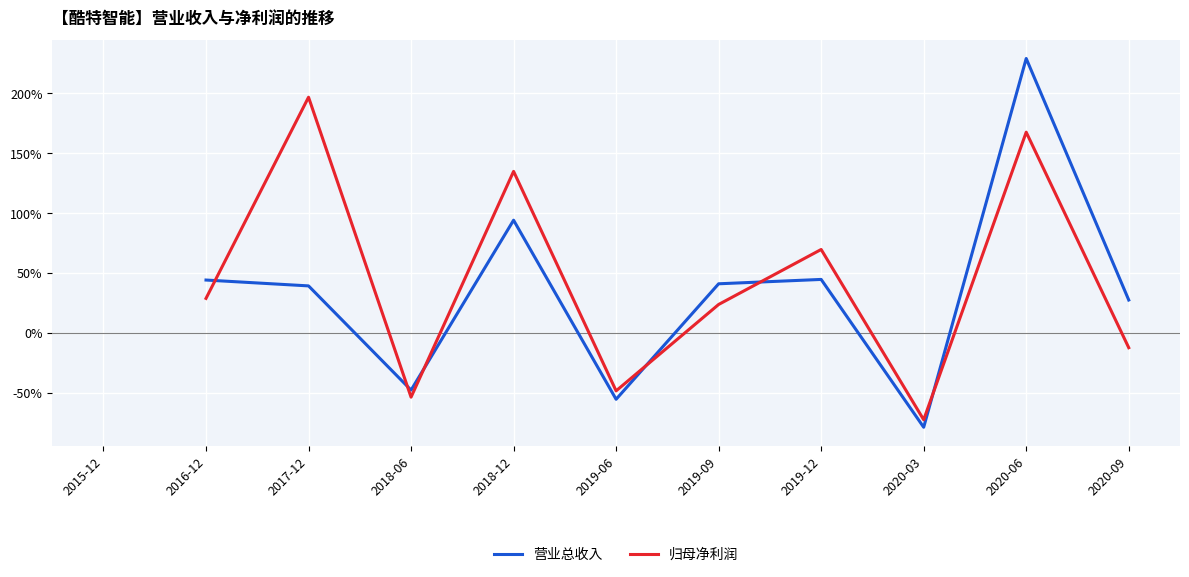

What is the smallest value displayed?

-78.8